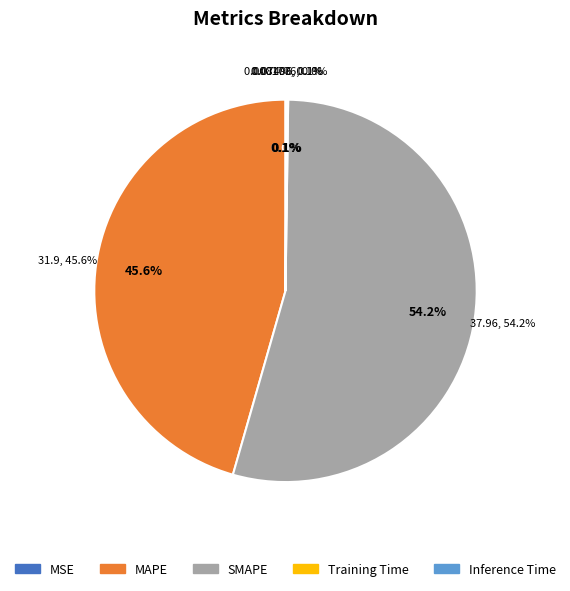

The Inference Time slice represents 1% of the pie. True or false?

False